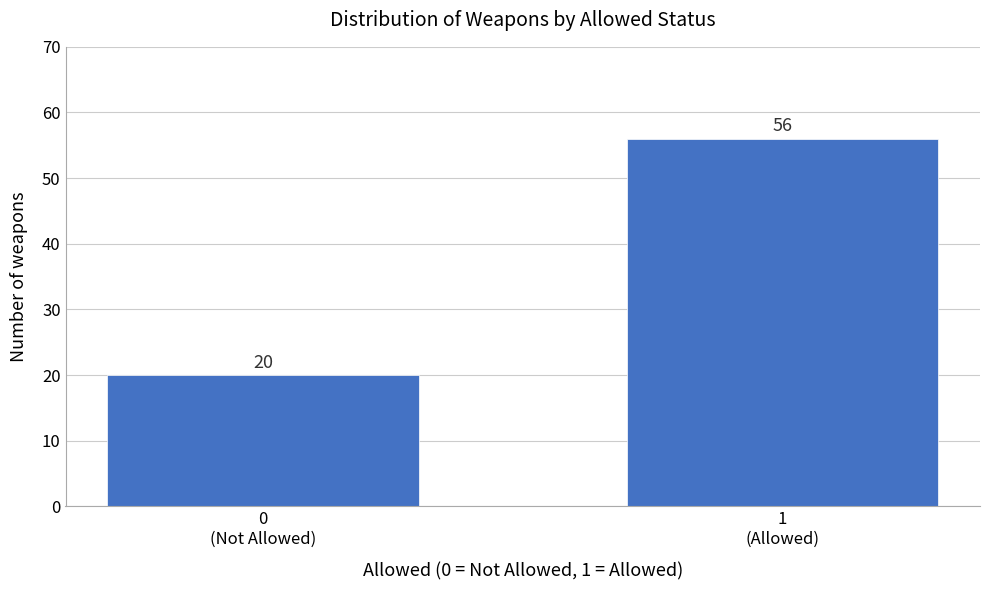

Reading left to right, what are all the values shown in this chart?

20	56